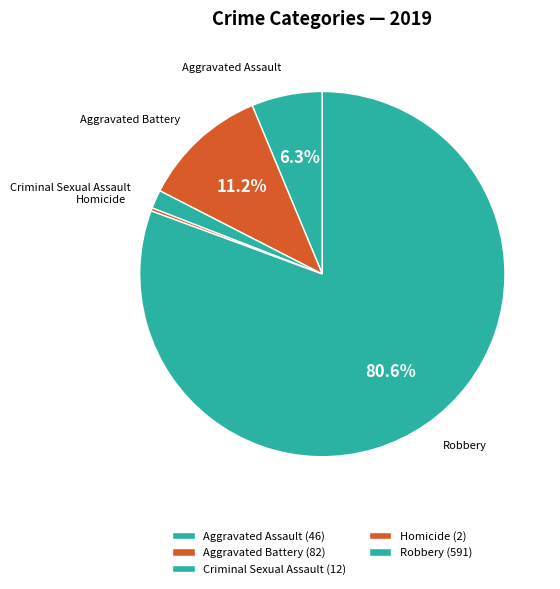

How much of the chart is everything except Aggravated Assault?

93.7%